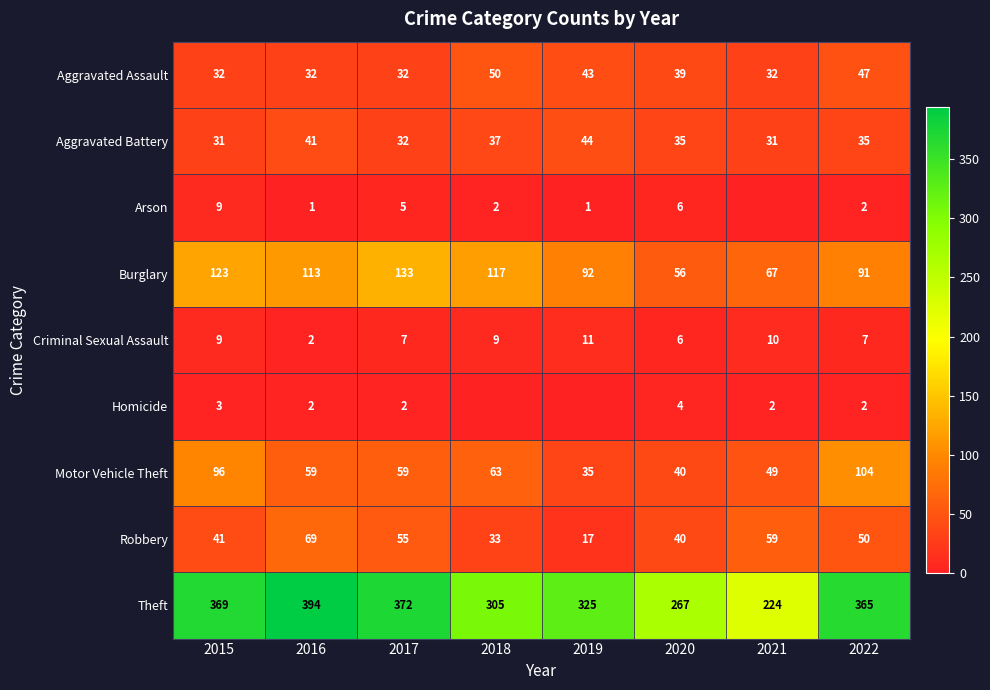

List the labels in order of Burglary value, largest first.

2017, 2015, 2018, 2016, 2019, 2022, 2021, 2020